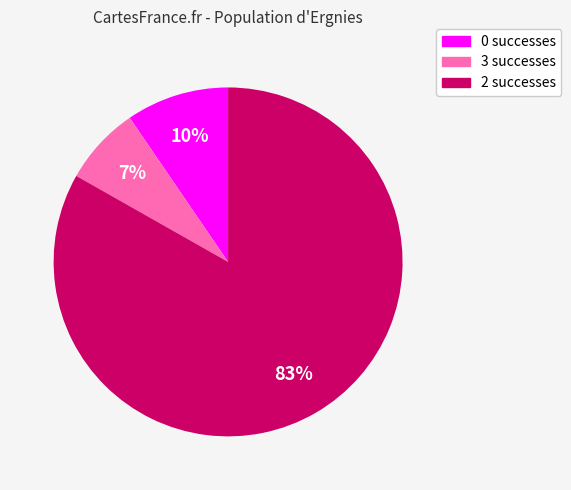

Rank the categories by value from highest to lowest.

2, 0, 3